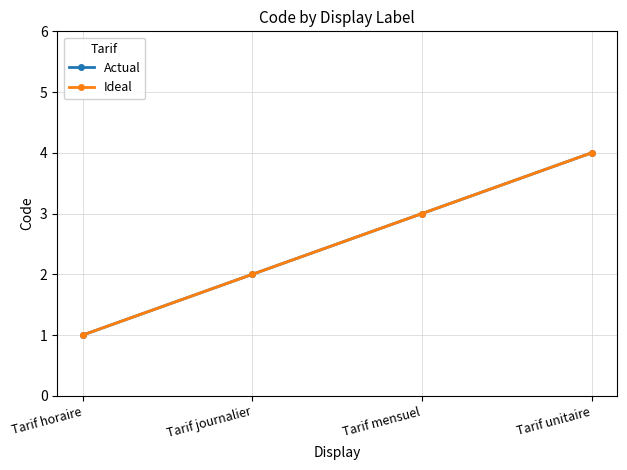

The value of Actual at Tarif horaire is 0. True or false?

False